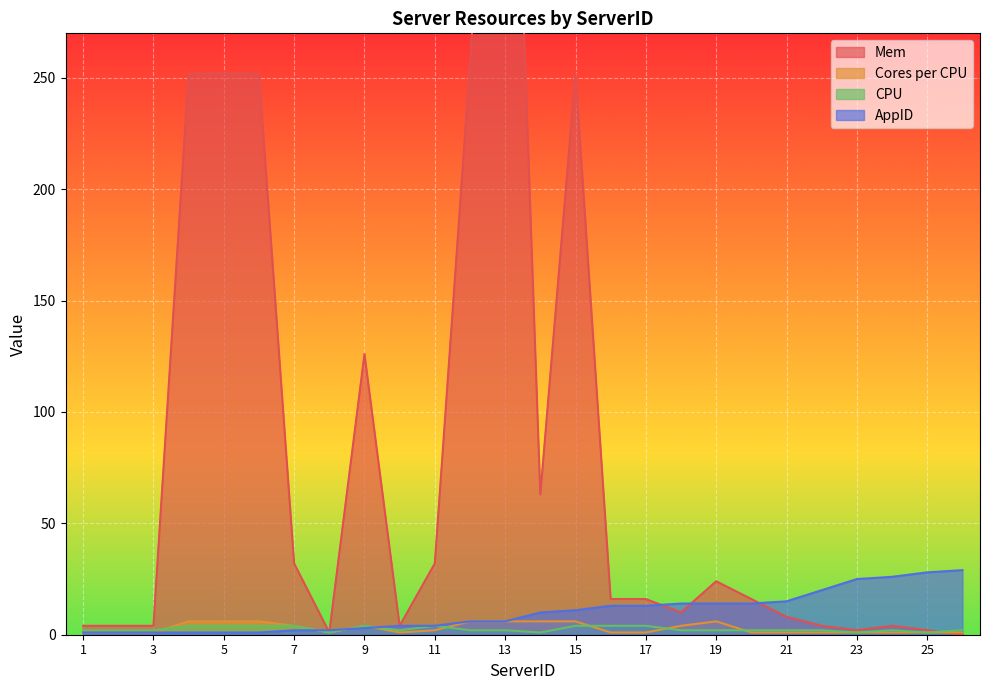

How many intersections are there between Mem and AppID?

5